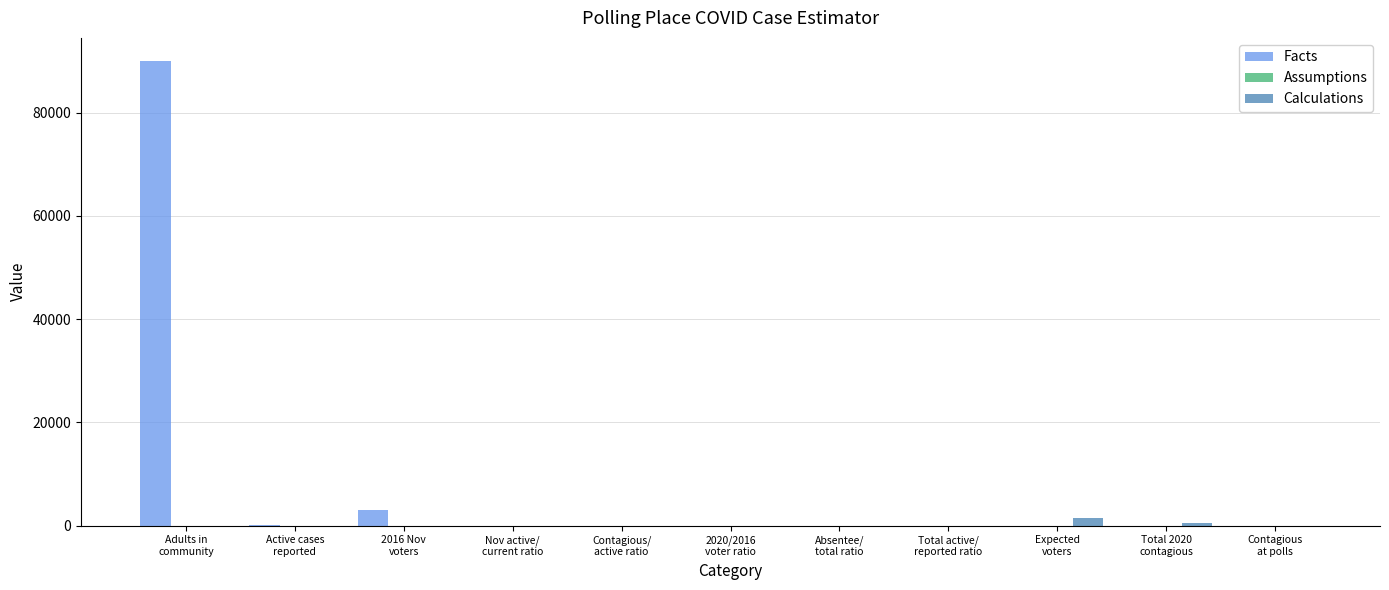

What is the greatest value displayed?

90000.0